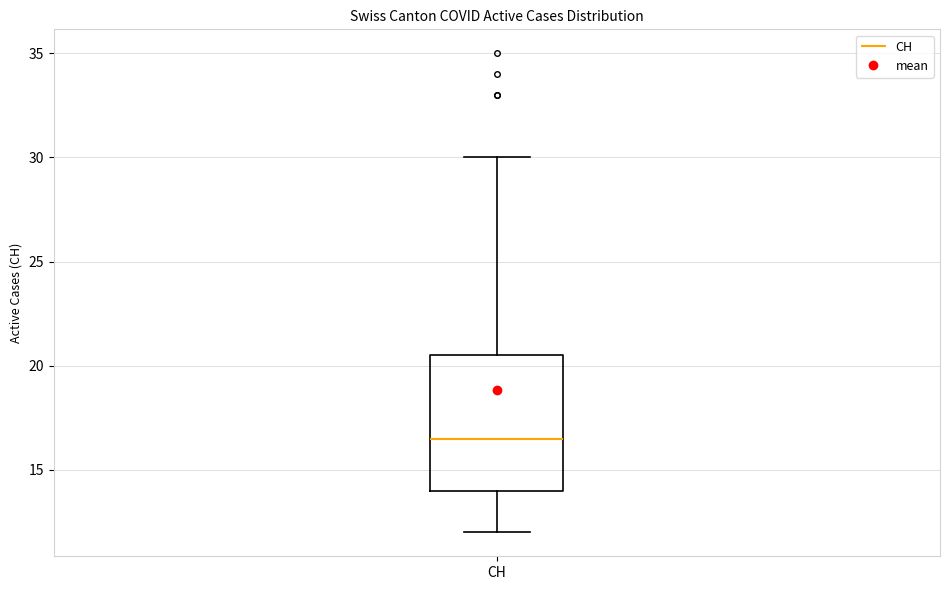

Transcribe this box plot: give where the median line is, the range the box spans, and where the two whiskers end, as read against the y-axis. The values are not printed on the chart, so give them approximately, as read against the axis.

median 16.5, box 14.0 to 20.5, whiskers 12.0 to 30.0